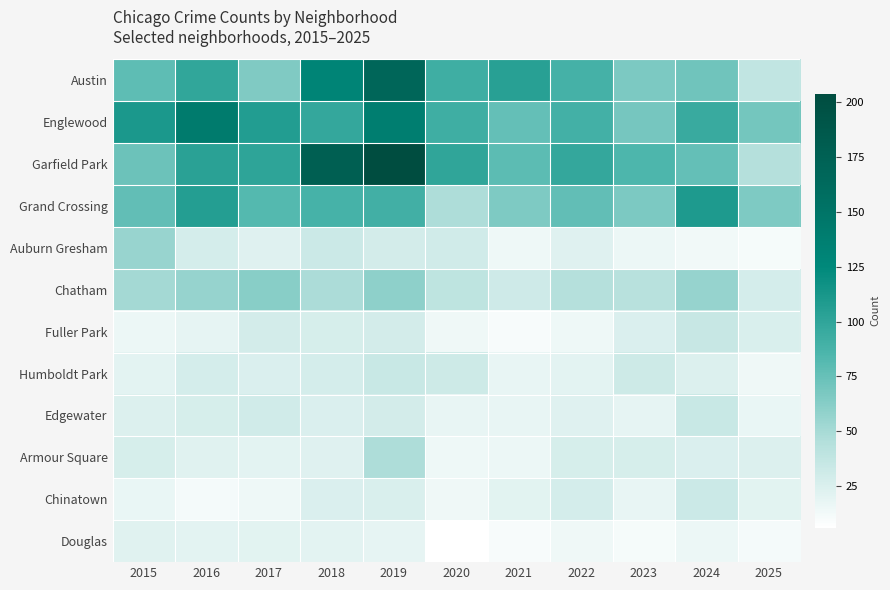

At how many categories does at least one series exceed 88?

9